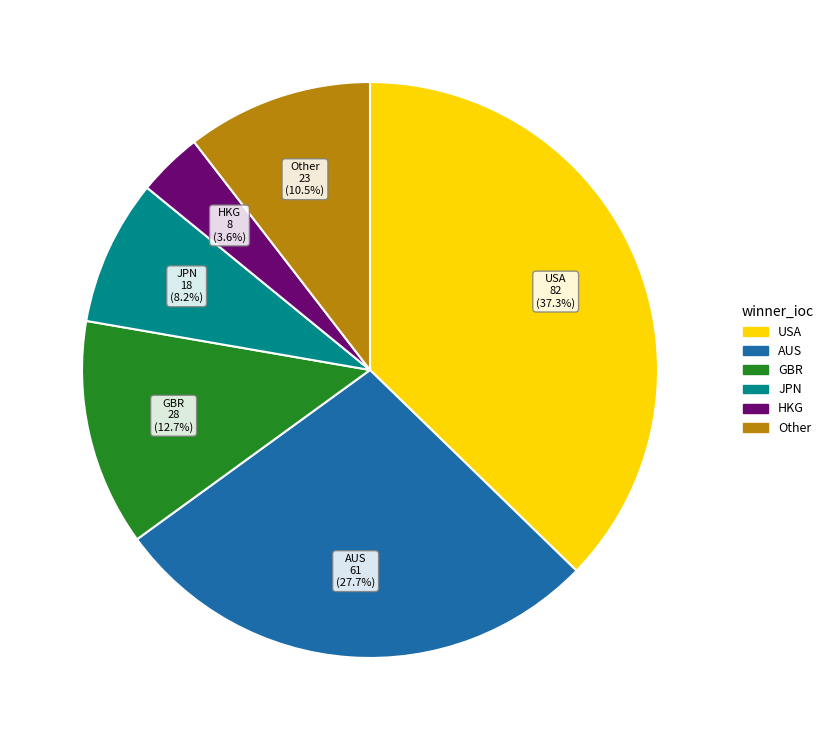

Is there any slice that represents more than half of the pie?

No